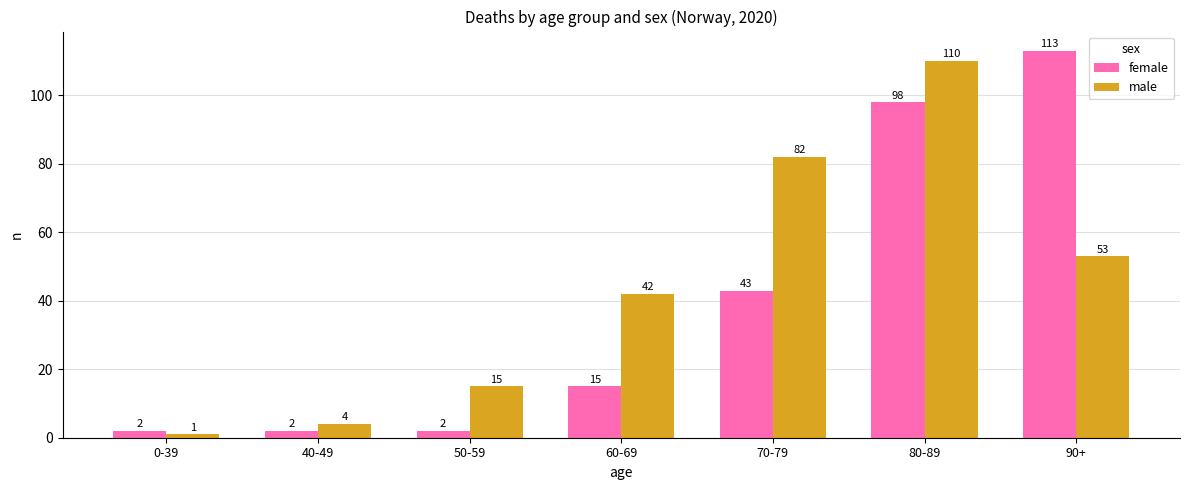

How many groups of bars are there?

7